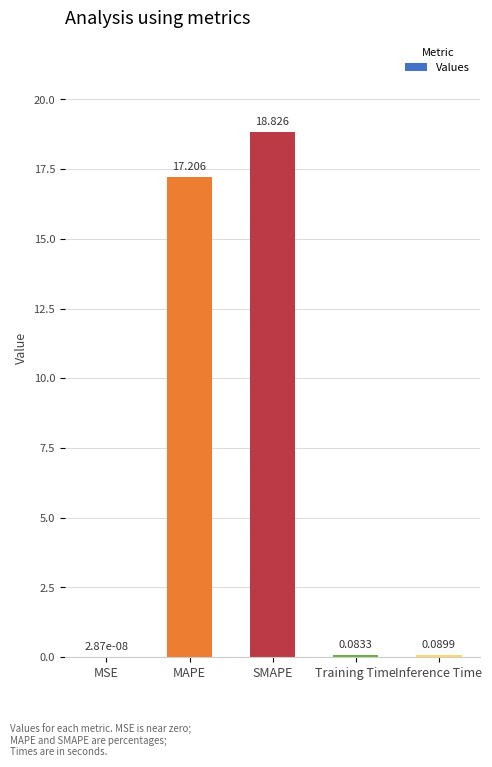

What is the average value?

7.2